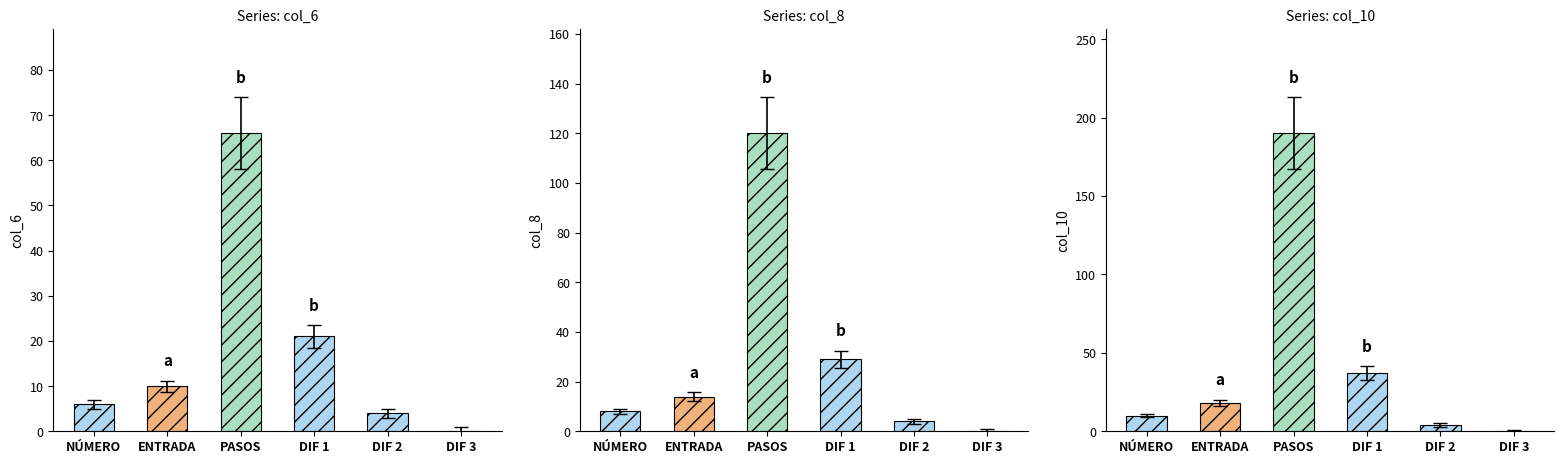

What is the difference between the second highest and second lowest values in the col_6 series?

17